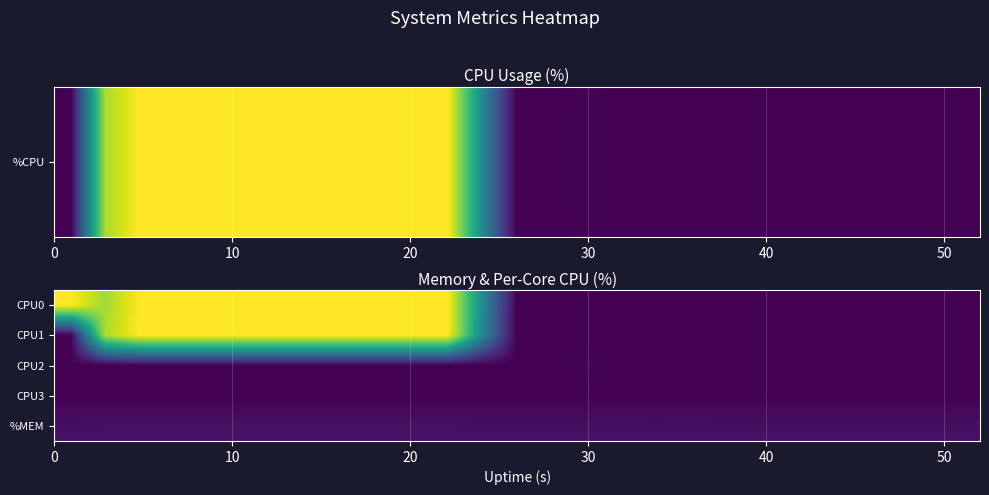

List the series in order of their peak value, highest first.

CPU0, CPU1, %MEM, CPU2, CPU3